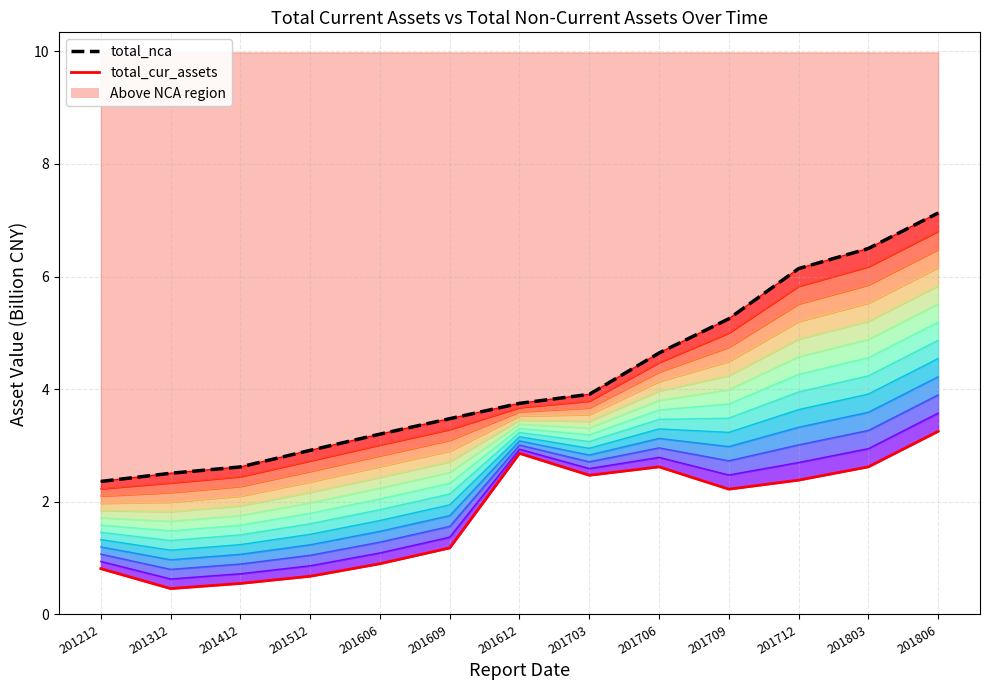

What is the value of the total_cur_assets point at the 7th from the left?

2.9